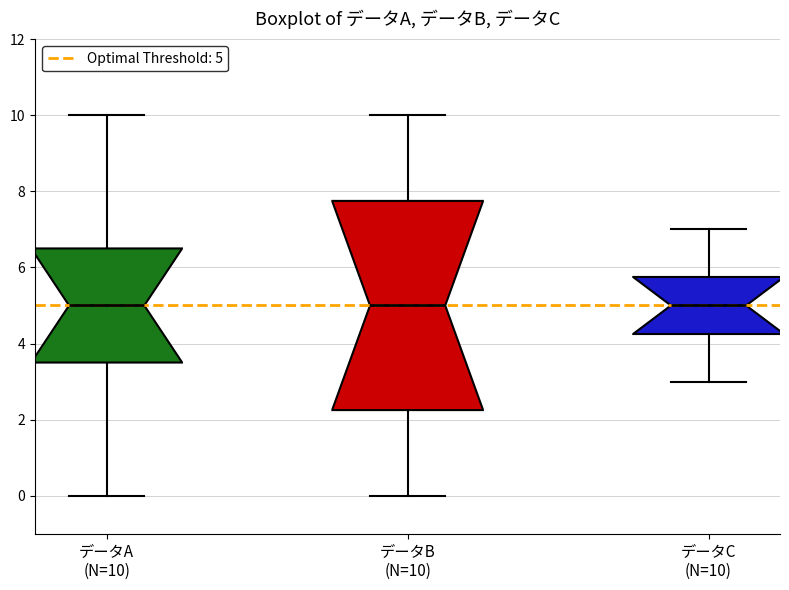

Where does the lower whisker of the box for データC (N=10) end on the y-axis? The values are not printed on the chart, so give them approximately, as read against the axis.

3.0